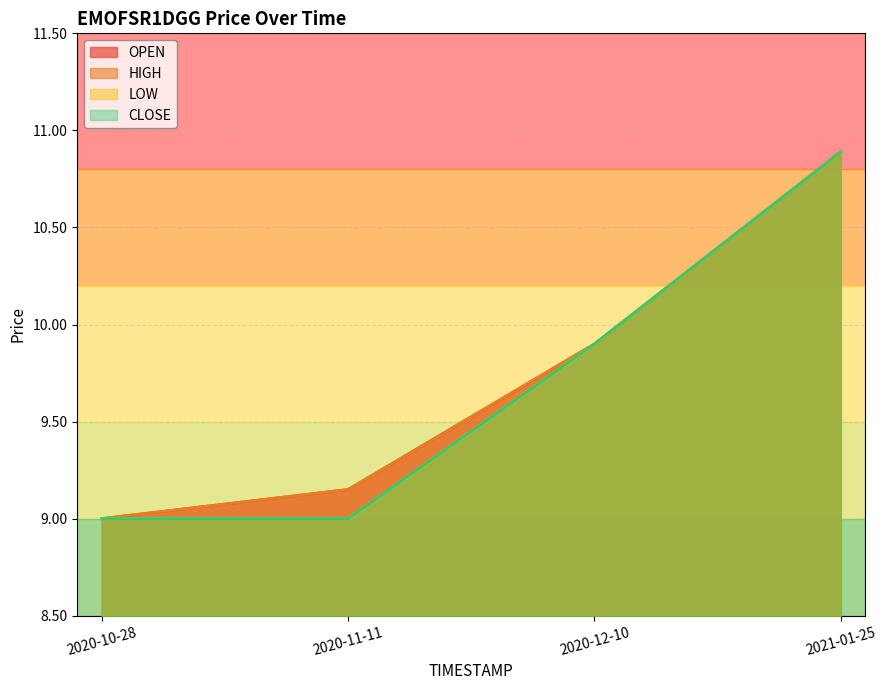

What value does the LOW series have at 2020-10-28?

9.0